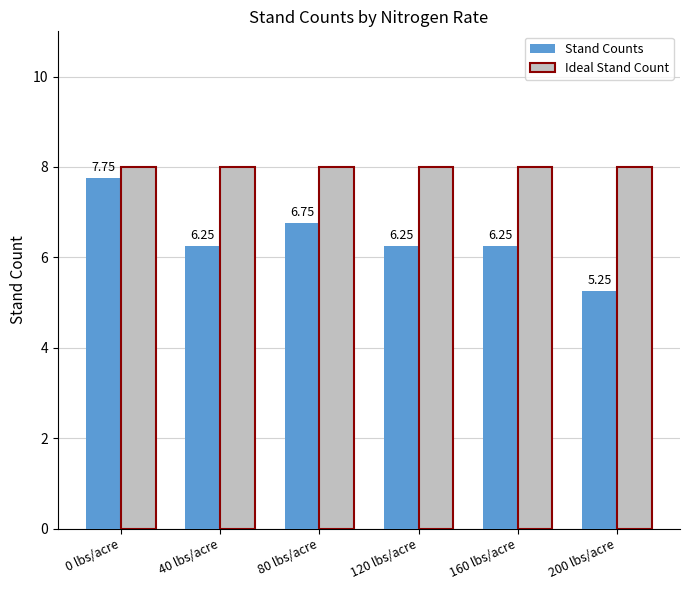

Which series has the widest spread of values?

Stand Counts